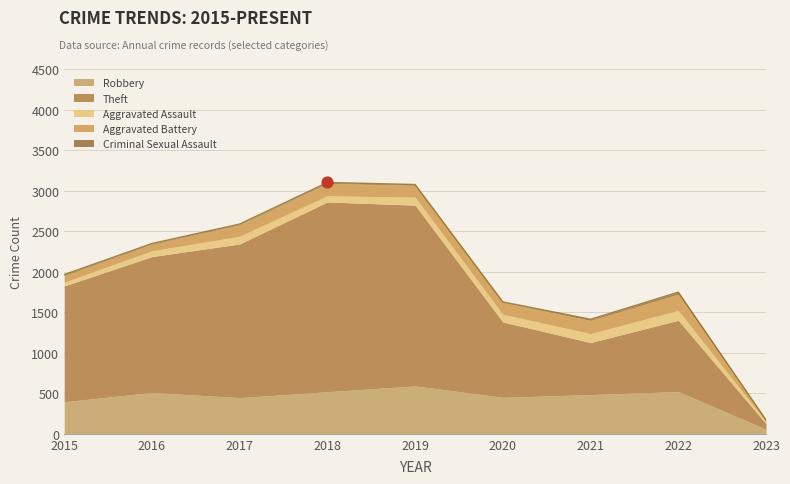

Which series reaches the maximum Y coordinate?

Theft